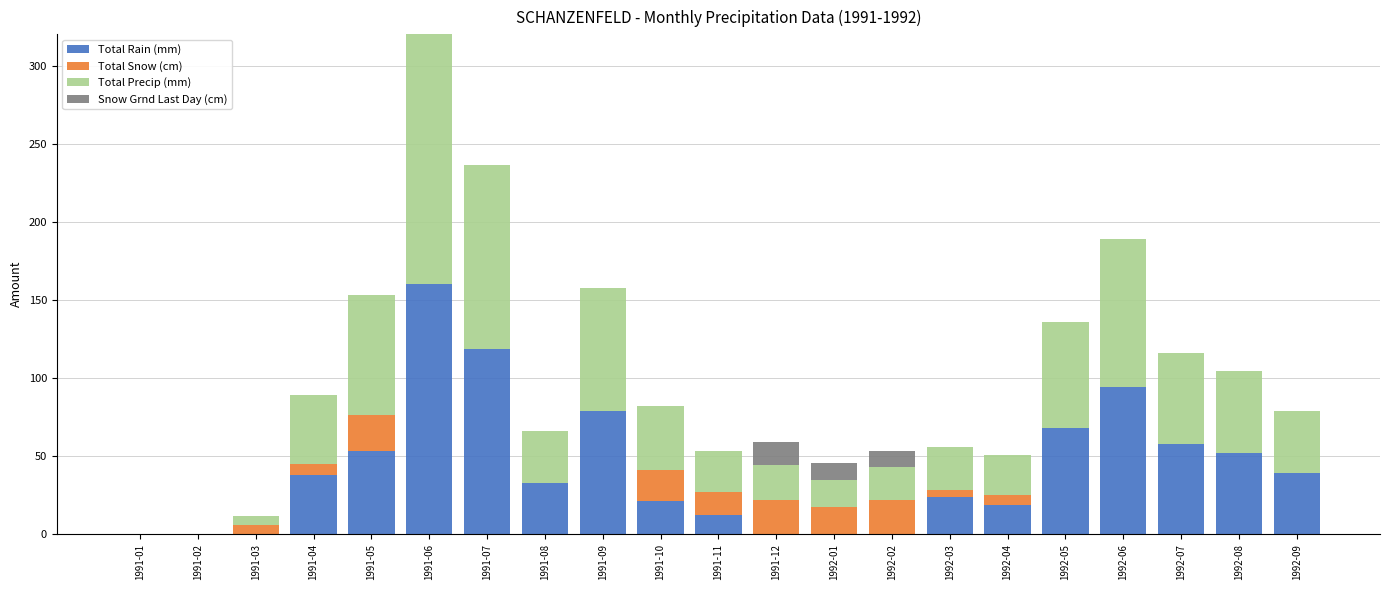

What is the maximum value for Total Rain (mm)?

160.0